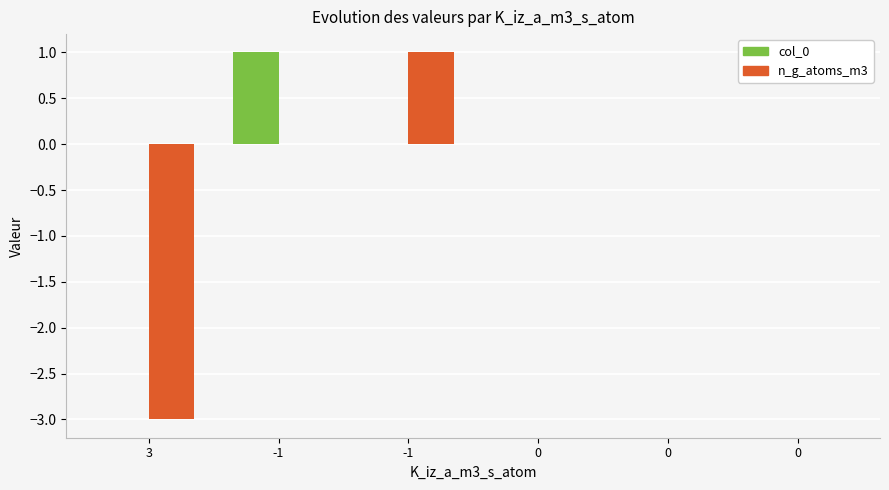

Rank the categories by col_0 value from highest to lowest.

-1, 3, -1, 0, 0, 0